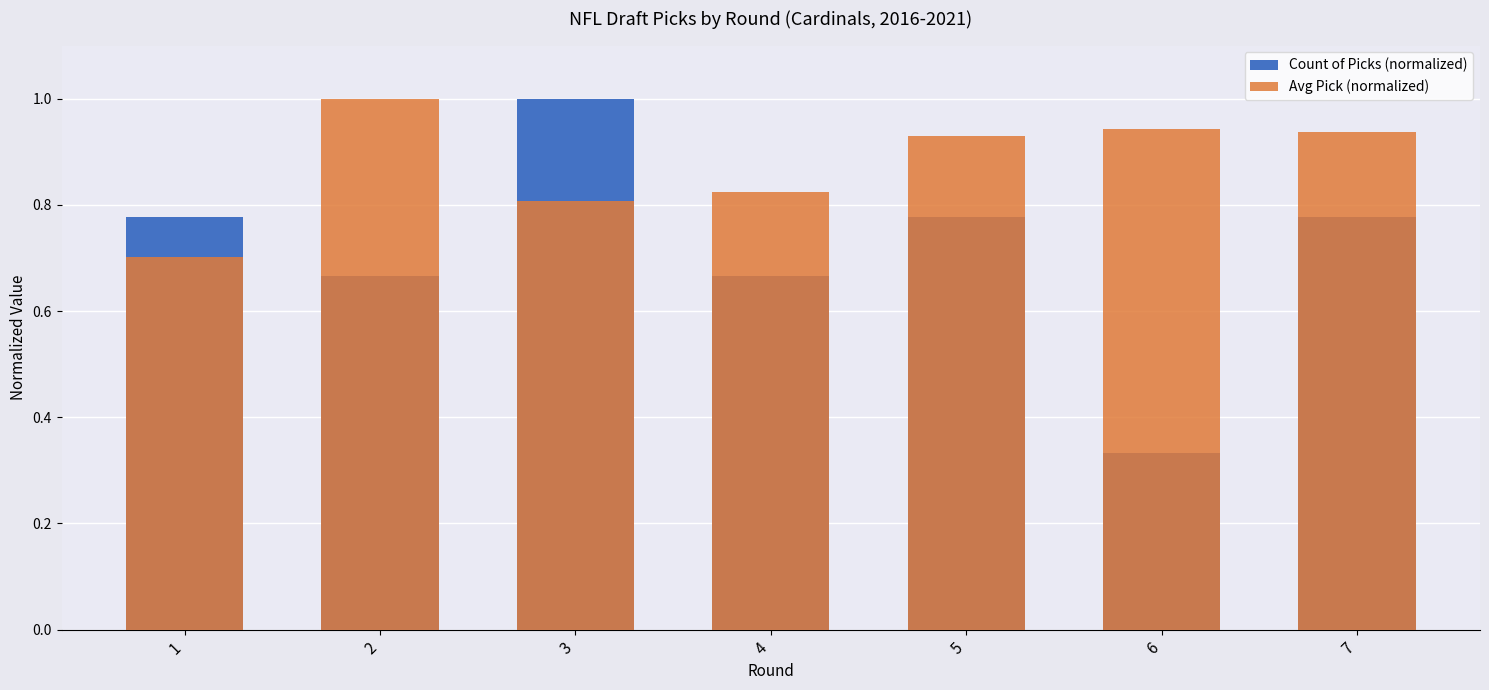

What is the value of the Count of Picks (normalized) bar at the 2nd from the left?

0.7